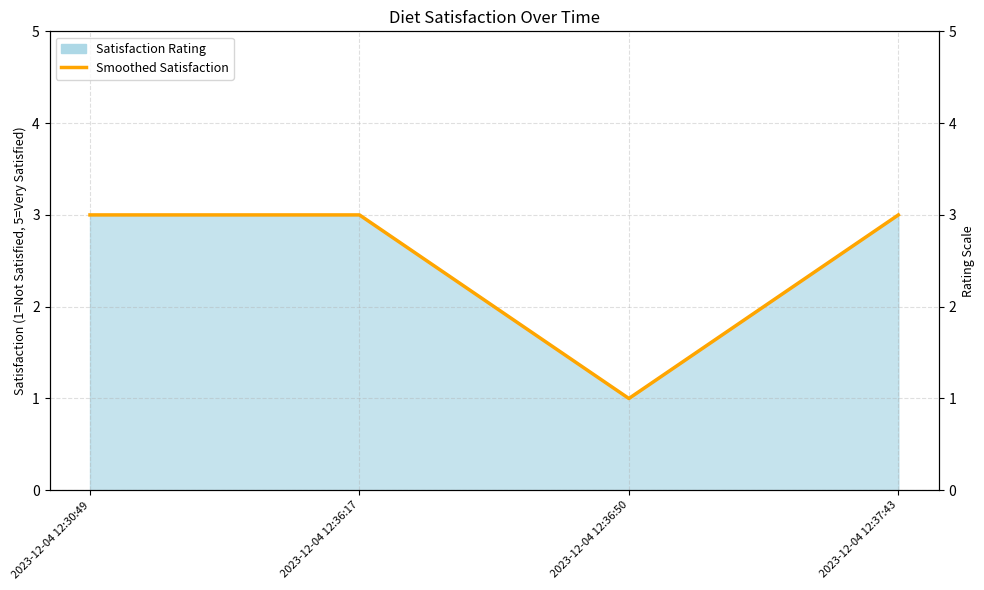

At which category does the data reach its first local valley?

2023-12-04 12:36:50